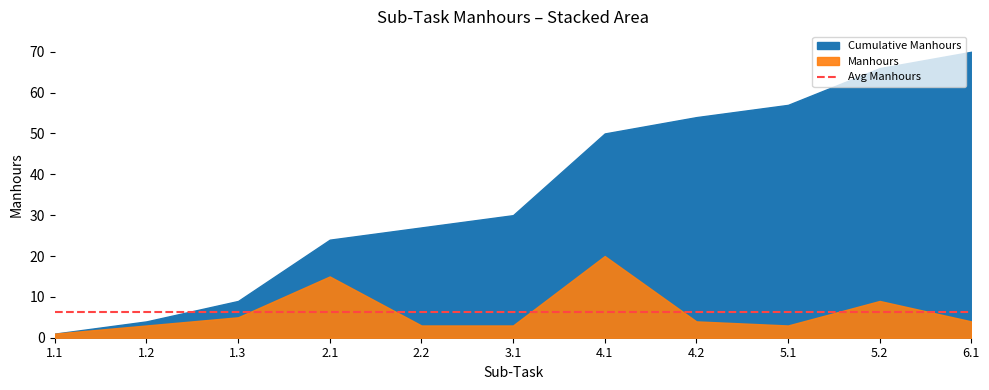

Where does the Cumulative Manhours series first go above 30?

4.1